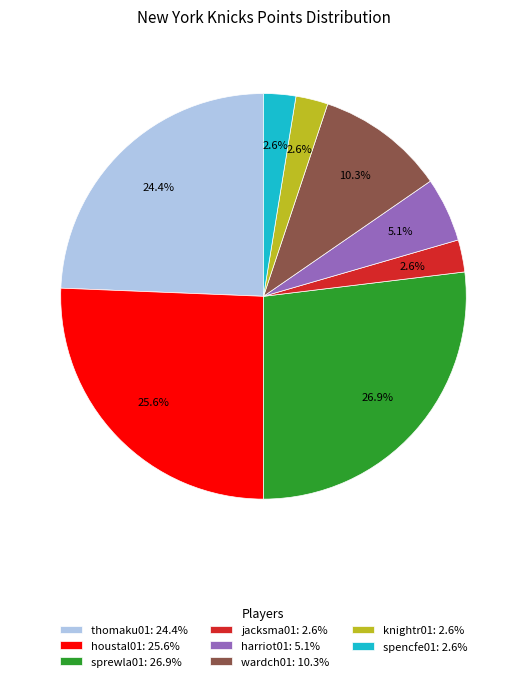

Is there a majority slice in this chart?

No